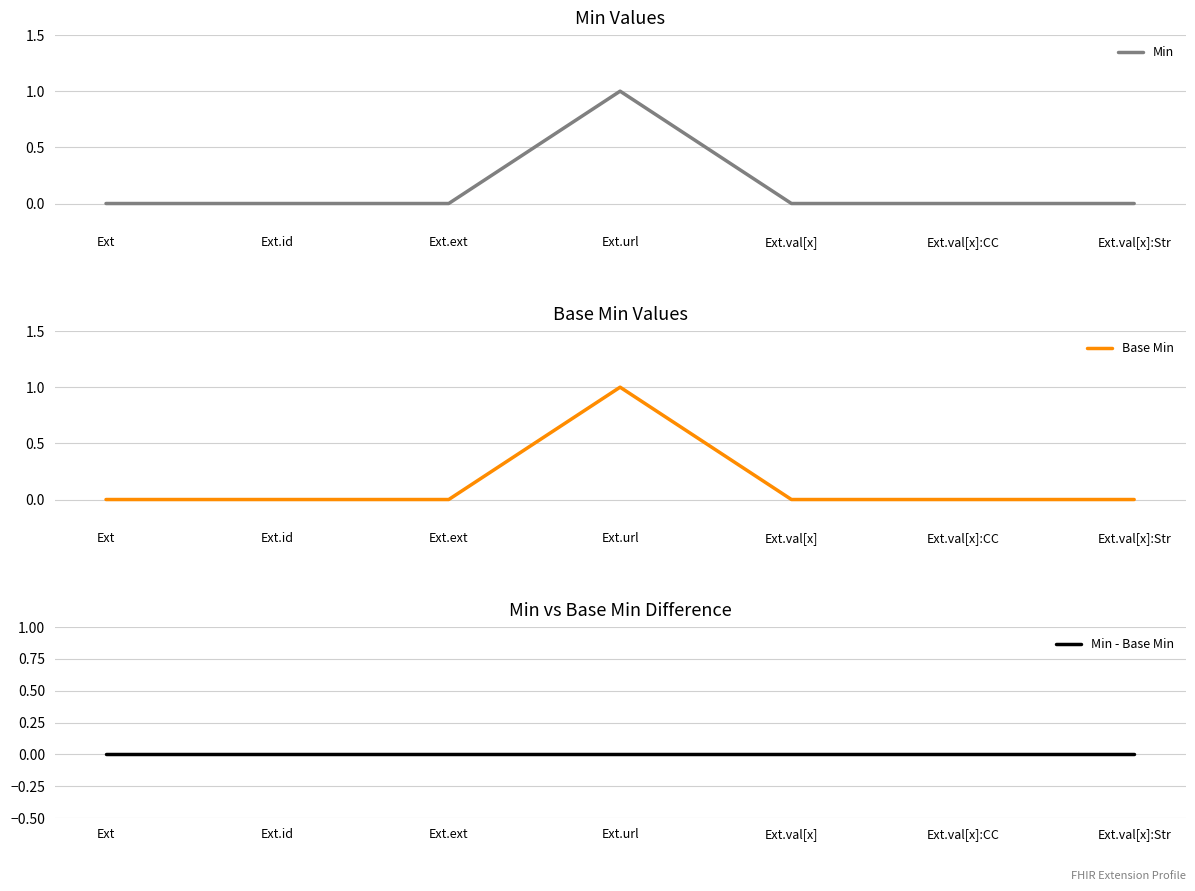

The Base Min series shows 0 at Ext.url. True or false?

False